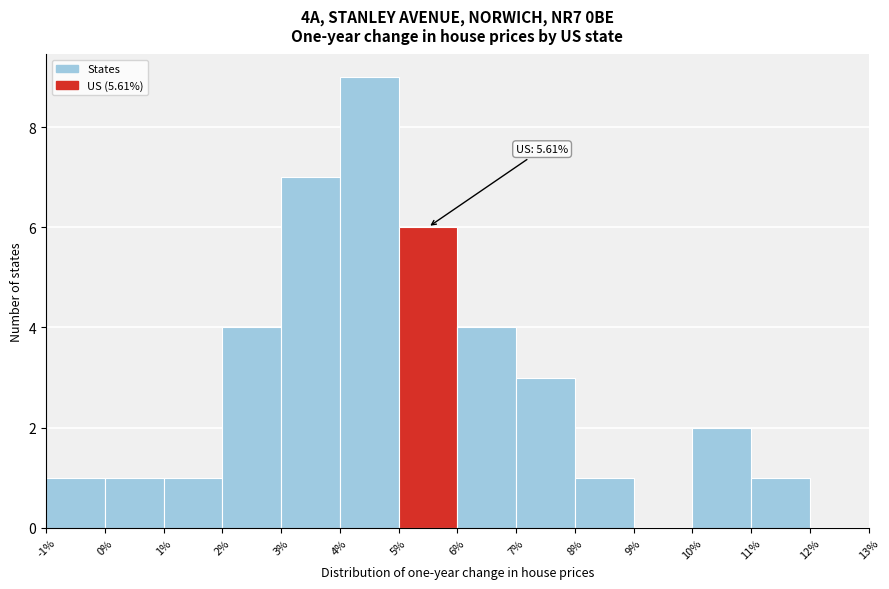

Over which range of the x-axis is the bar tallest?

4% to 5%